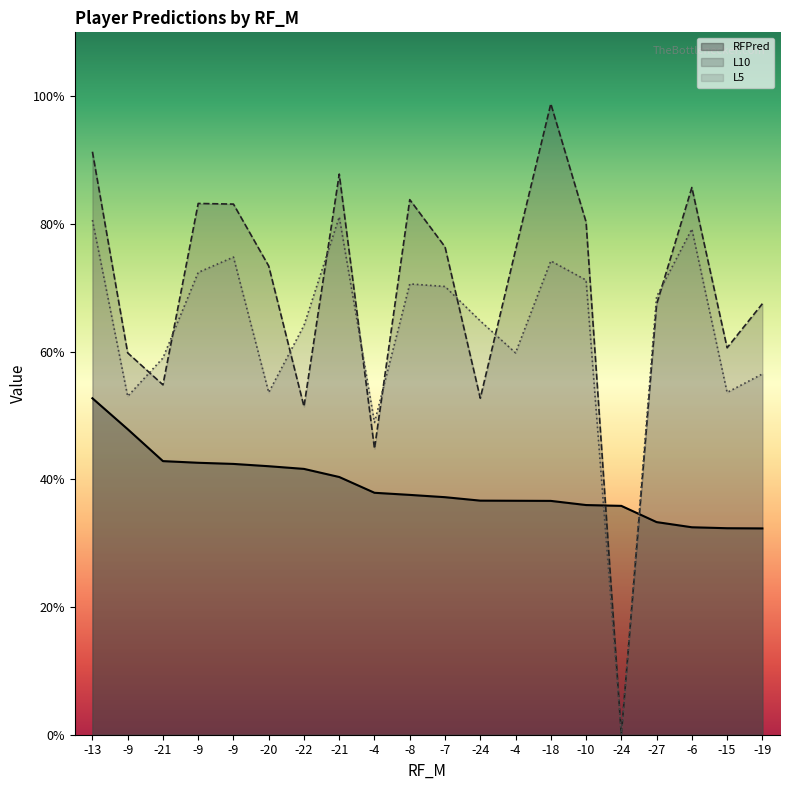

At which label does L5 first exceed 68?

-13